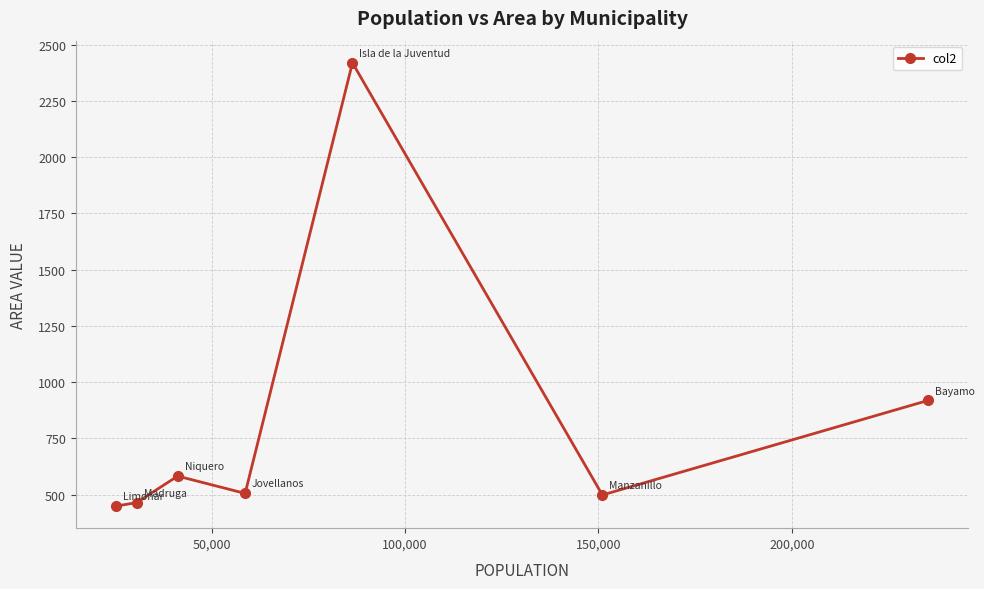

What is the value of the 2nd point from the left?

464